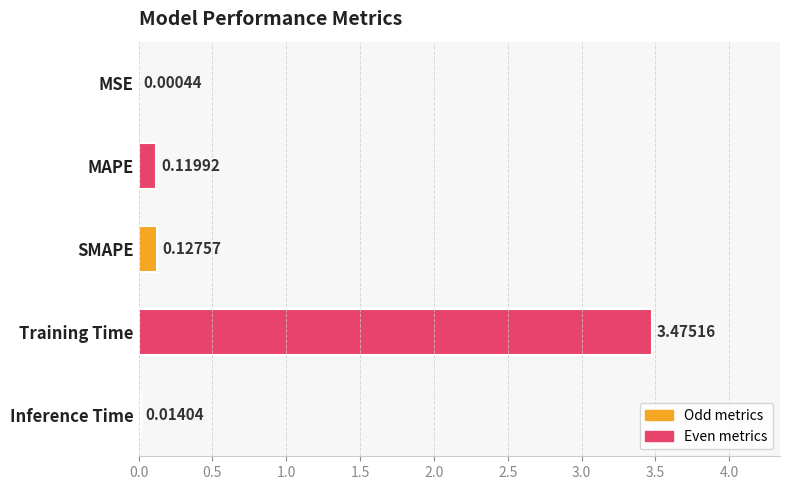

Count the number of categories in the chart.

5